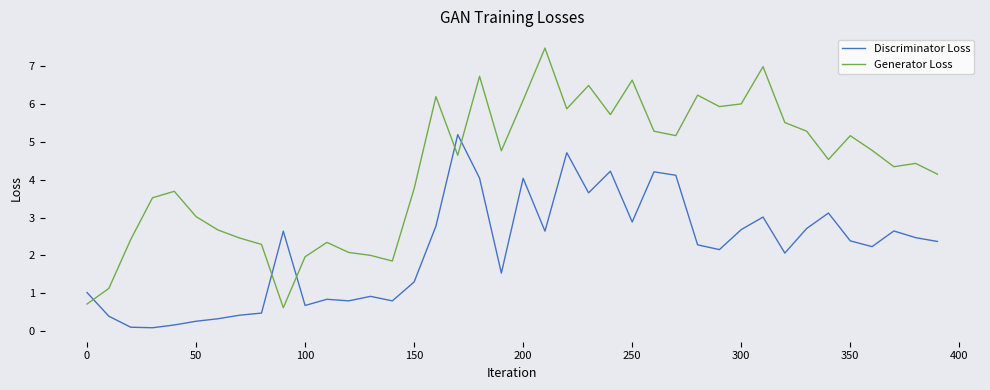

What is the average value of the Generator Loss series?

4.3